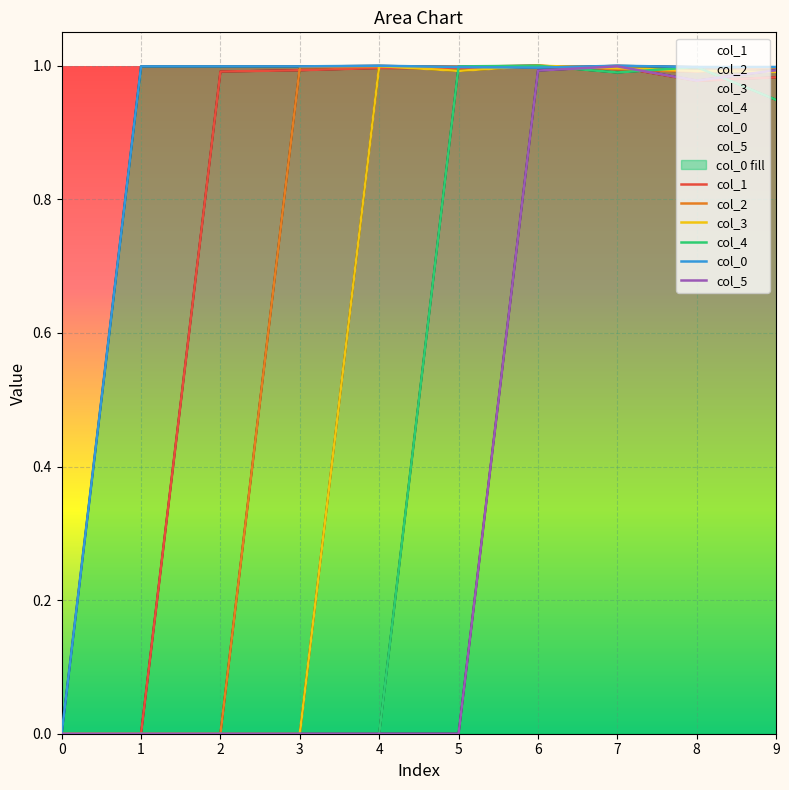

List the labels in order of col_1 value, smallest first.

0, 1, 8, 9, 2, 3, 5, 4, 7, 6